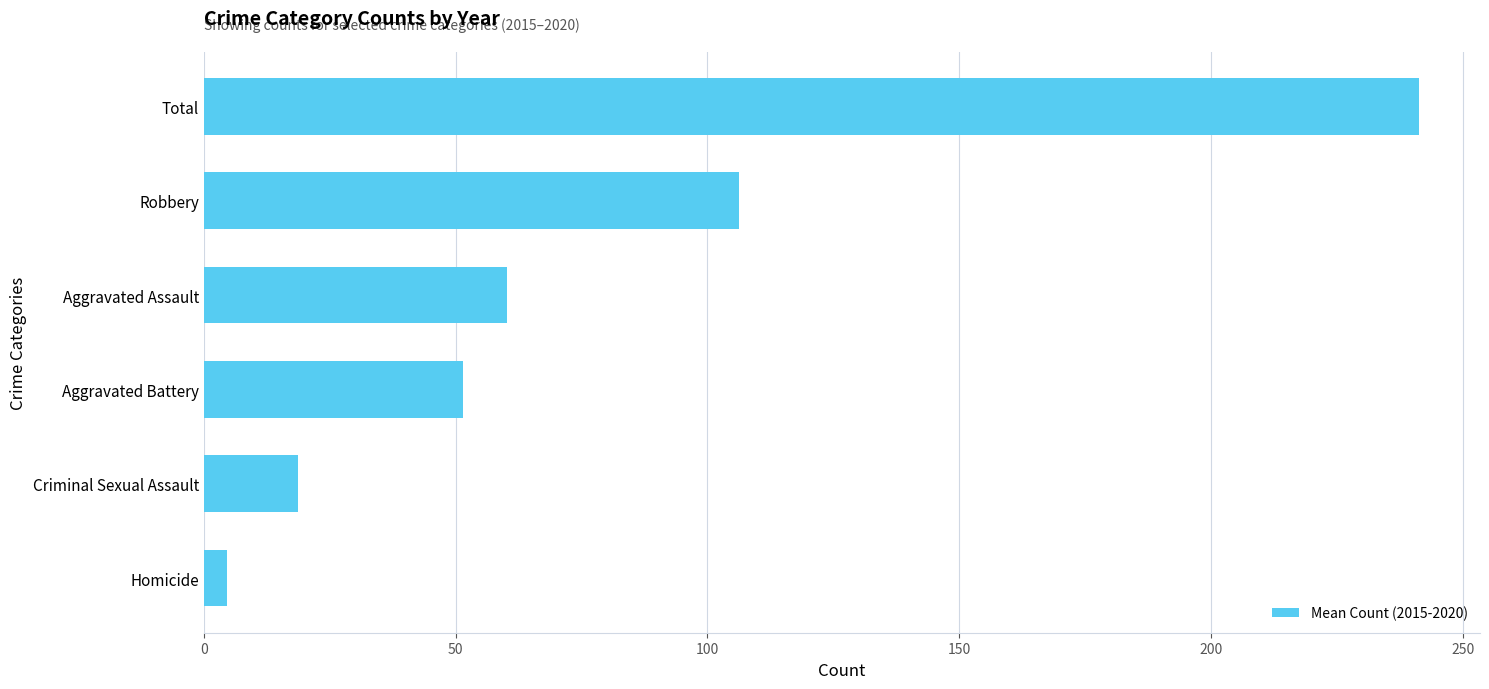

What is the difference between the second highest and minimum values?

101.7